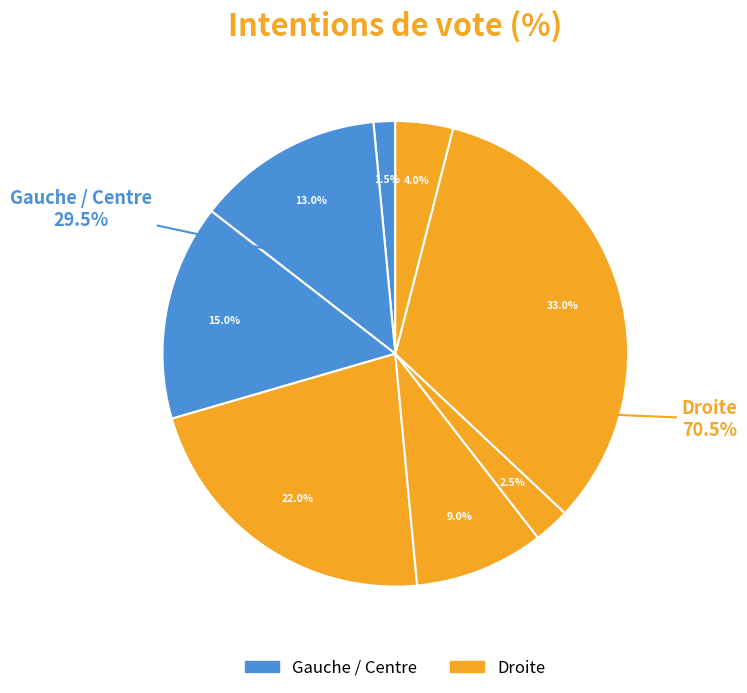

To the nearest percent, what percentage of the pie is Bruno Retailleau?

9%